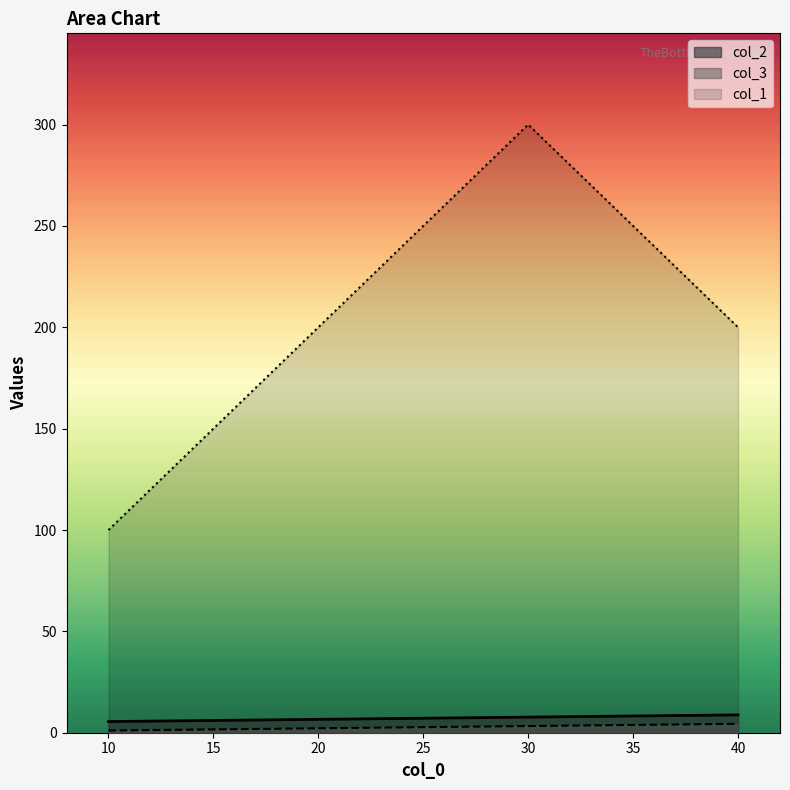

What are all the series names shown in the legend?

col_2, col_3, col_1